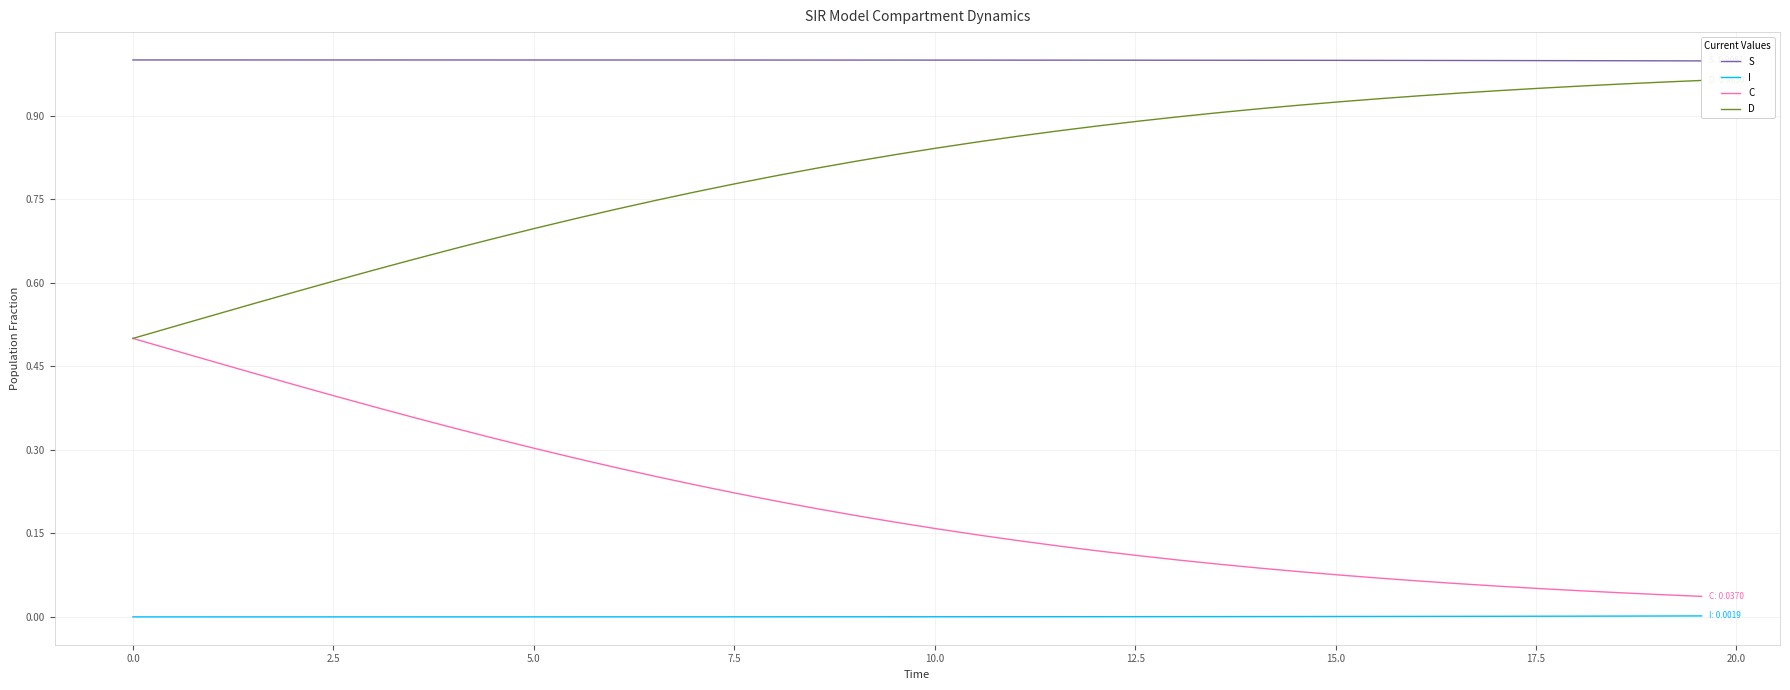

Does the chart have visible grid lines?

Yes